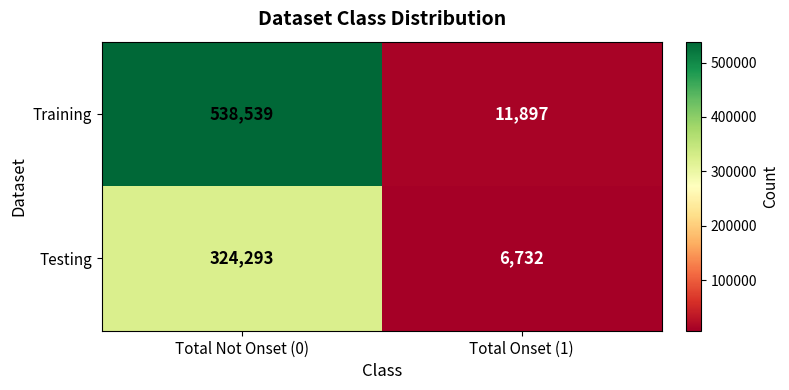

How many values in the Testing series are below 324293?

1